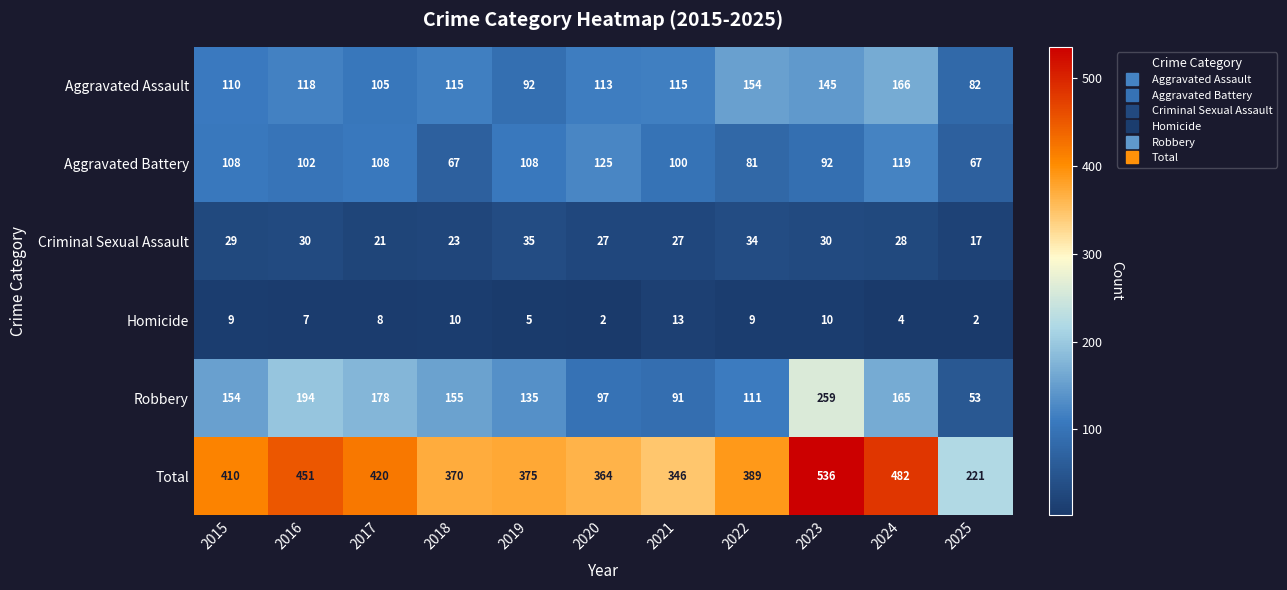

Is it true that Criminal Sexual Assault equals 38 at 2017?

False